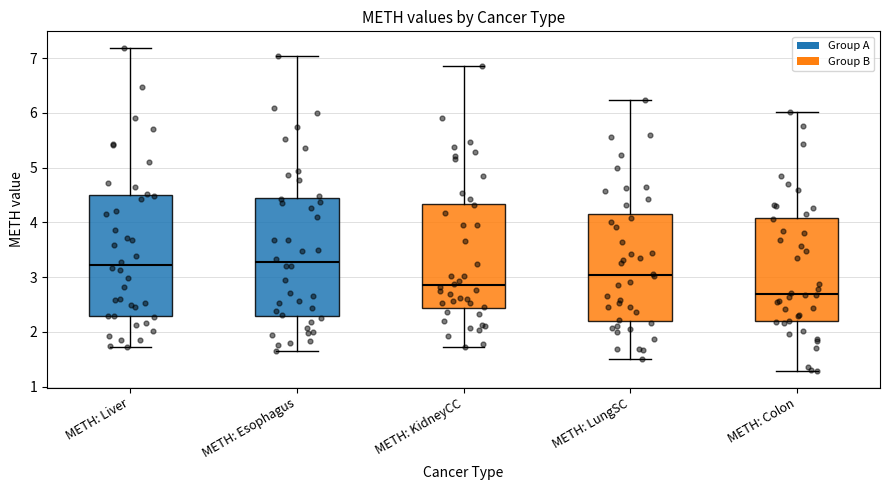

Reading left to right, transcribe this box plot: for each box, give where its median line is, the range the box spans, and where its two whiskers end, as read against the y-axis. The values are not printed on the chart, so give them approximately, as read against the axis.

METH: Liver: median 3.2, box 2.3 to 4.5, whiskers 1.7 to 7.2
METH: Esophagus: median 3.3, box 2.3 to 4.4, whiskers 1.7 to 7.0
METH: KidneyCC: median 2.9, box 2.4 to 4.3, whiskers 1.7 to 6.9
METH: LungSC: median 3.0, box 2.2 to 4.1, whiskers 1.5 to 6.2
METH: Colon: median 2.7, box 2.2 to 4.1, whiskers 1.3 to 6.0